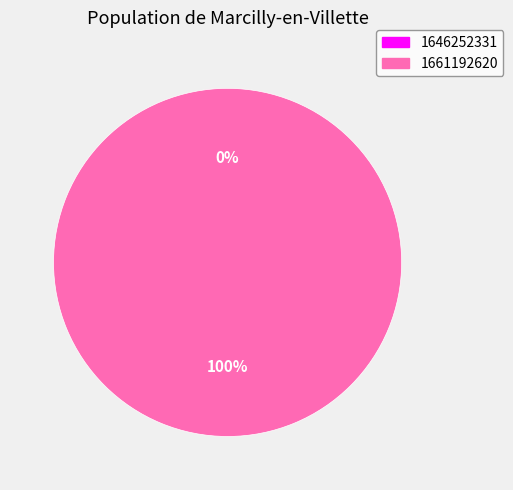

What is the largest slice in the pie chart?

1661192620